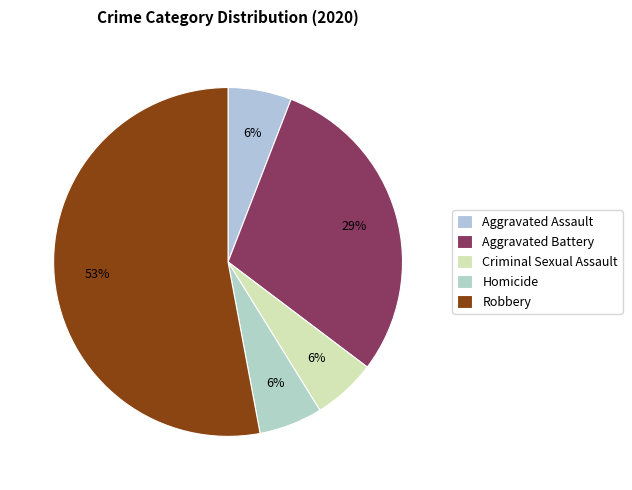

Combined, do Aggravated Assault and Robbery account for over 50%?

Yes